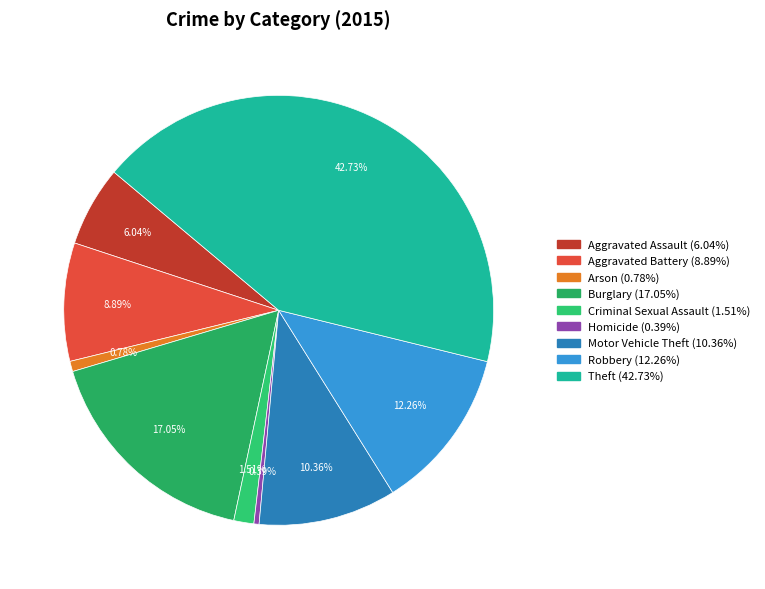

Is it true that Robbery is 2% of the pie?

False